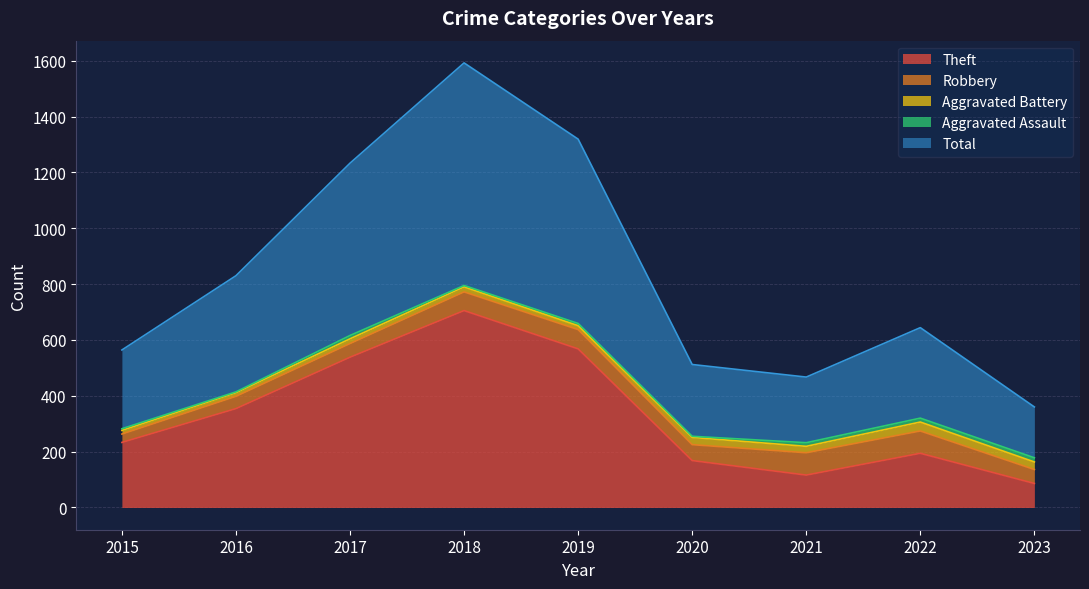

Reading left to right, list all the values displayed in this chart.

Theft: 233	354	538	705	568	168	116	194	86
Robbery: 30	44	49	67	69	57	80	80	50
Aggravated Battery: 13	13	17	18	14	26	23	32	27
Aggravated Assault: 6	3	12	5	8	4	13	14	15
Total: 282	416	617	797	660	257	235	324	182